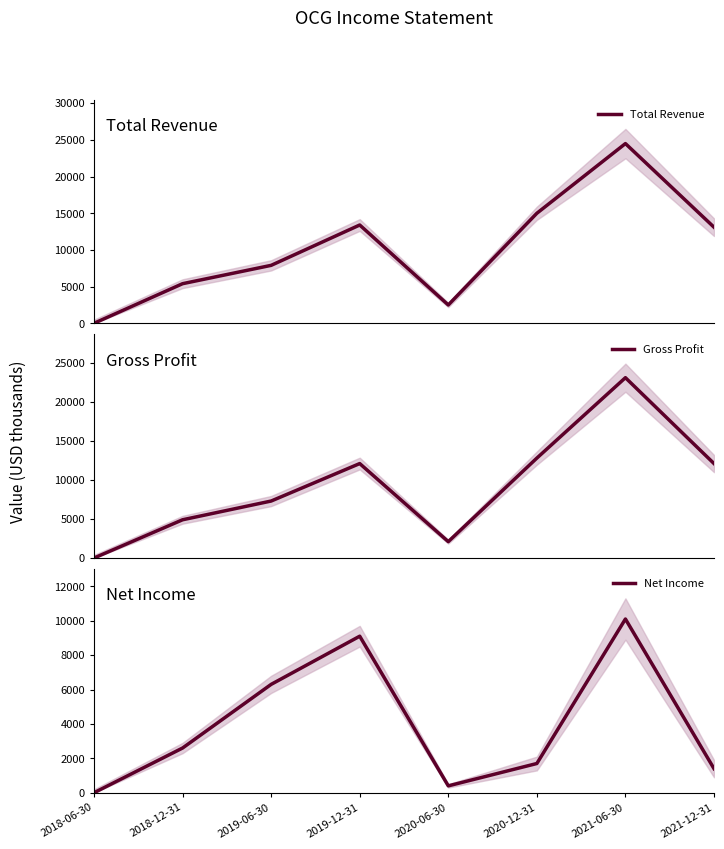

What position from the right is 2020-06-30?

4